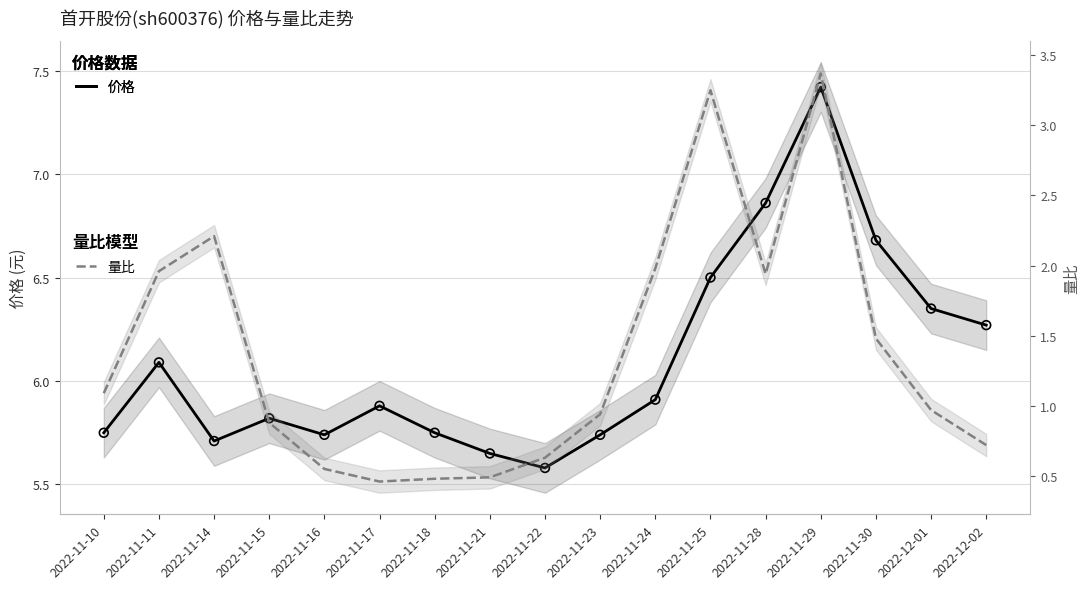

Is the value of 量比 at 2022-11-16 greater than the value of 价格 at 2022-11-28?

No